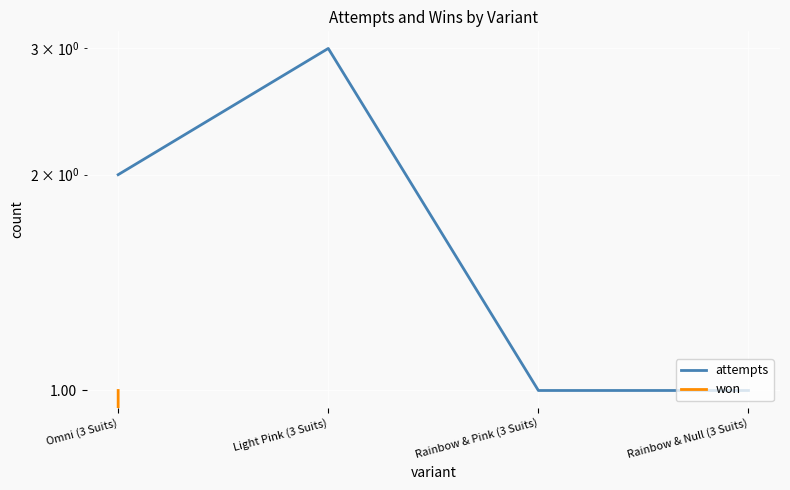

Which has a higher value, Omni (3 Suits) or Light Pink (3 Suits)?

Light Pink (3 Suits)